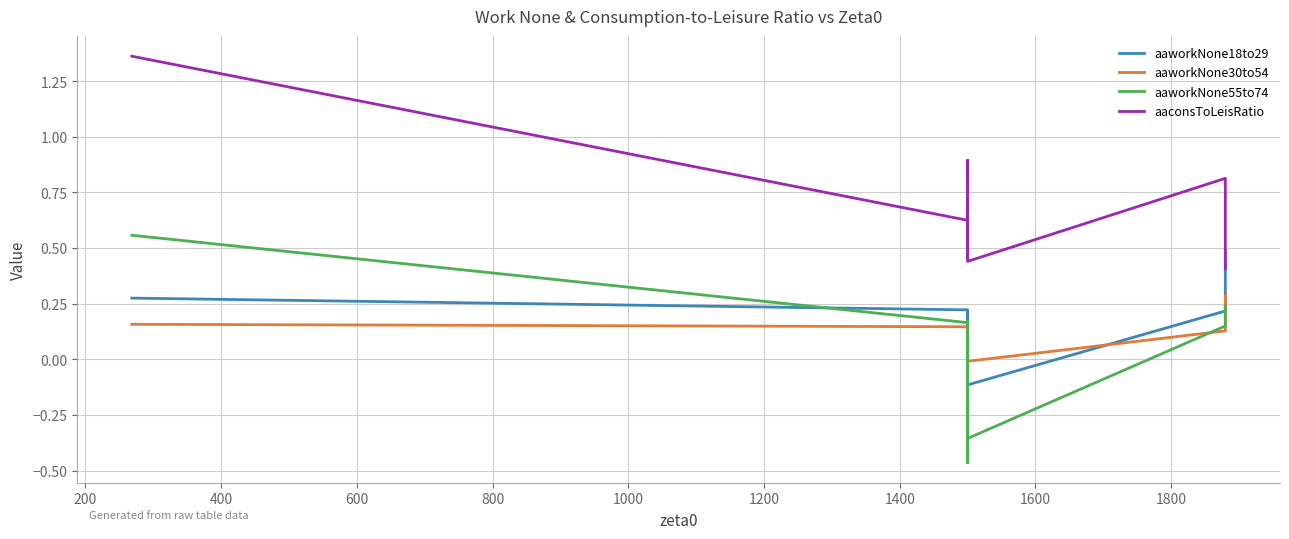

What is the highest value of the aaworkNone55to74 series?

0.6